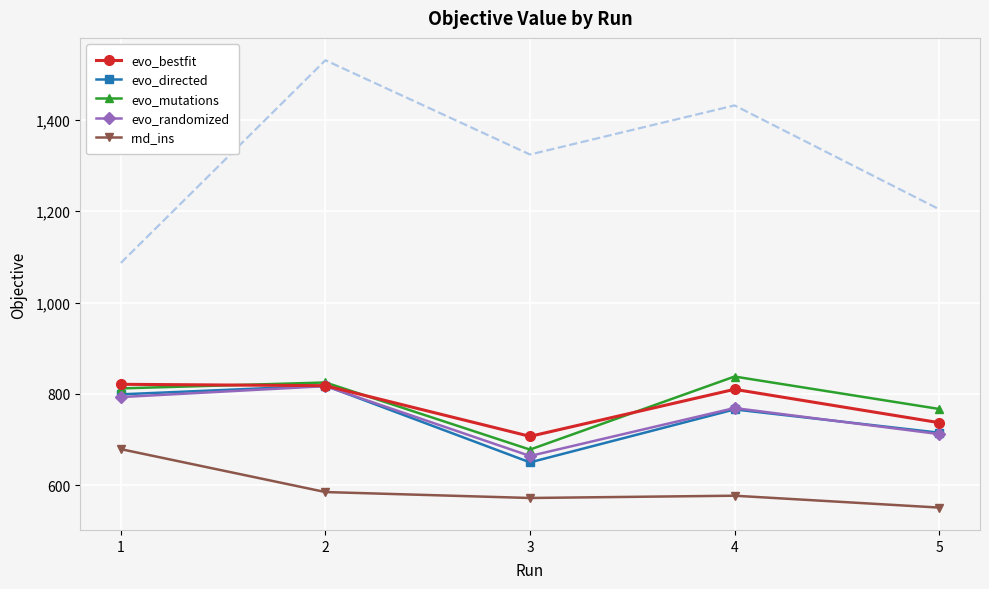

How many interior local peaks does the rnd_ins series have?

1